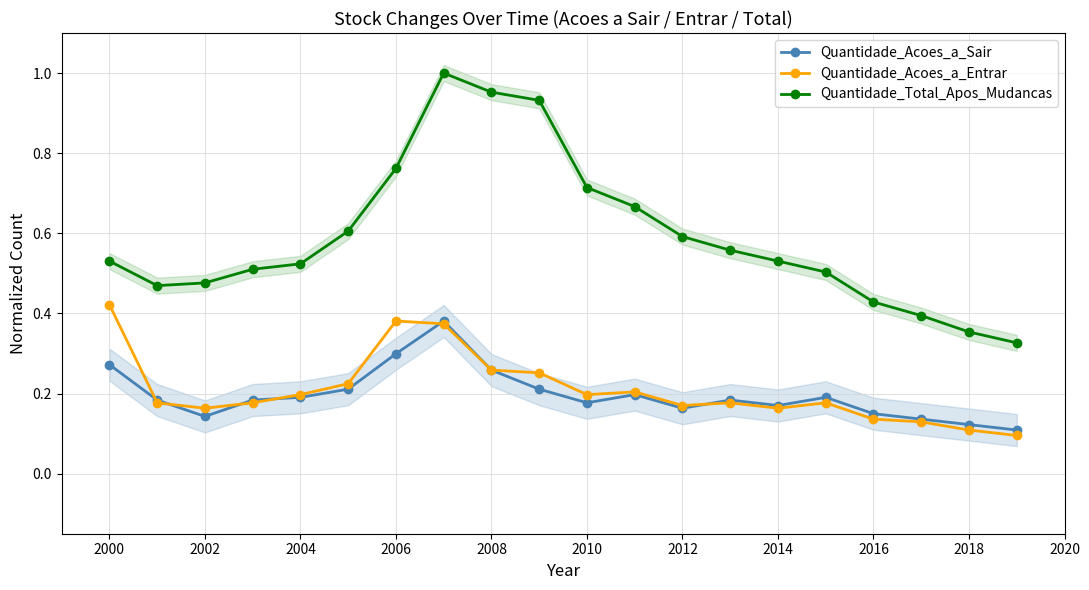

Which series has the largest total across all categories?

Quantidade_Total_Apos_Mudancas